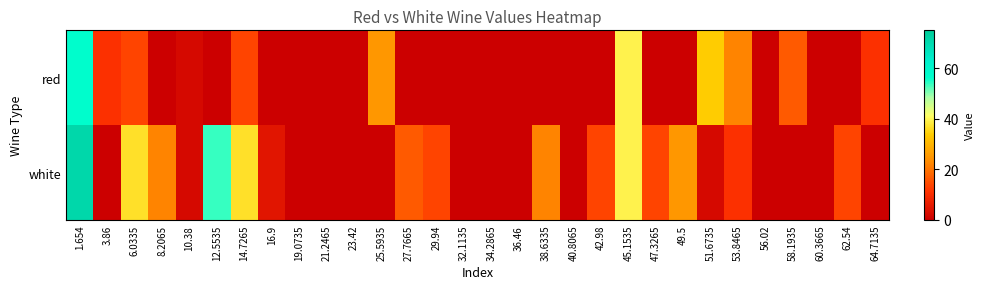

At which category does the chart reach its minimum across all series?

8.2065